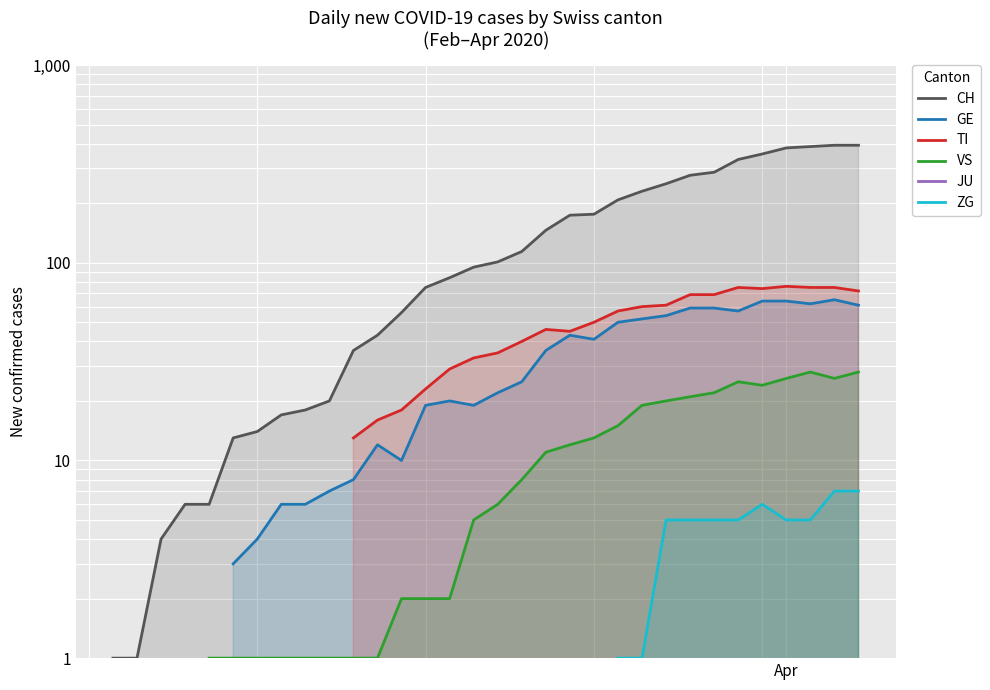

True or false: CH and JU cross at least once.

False